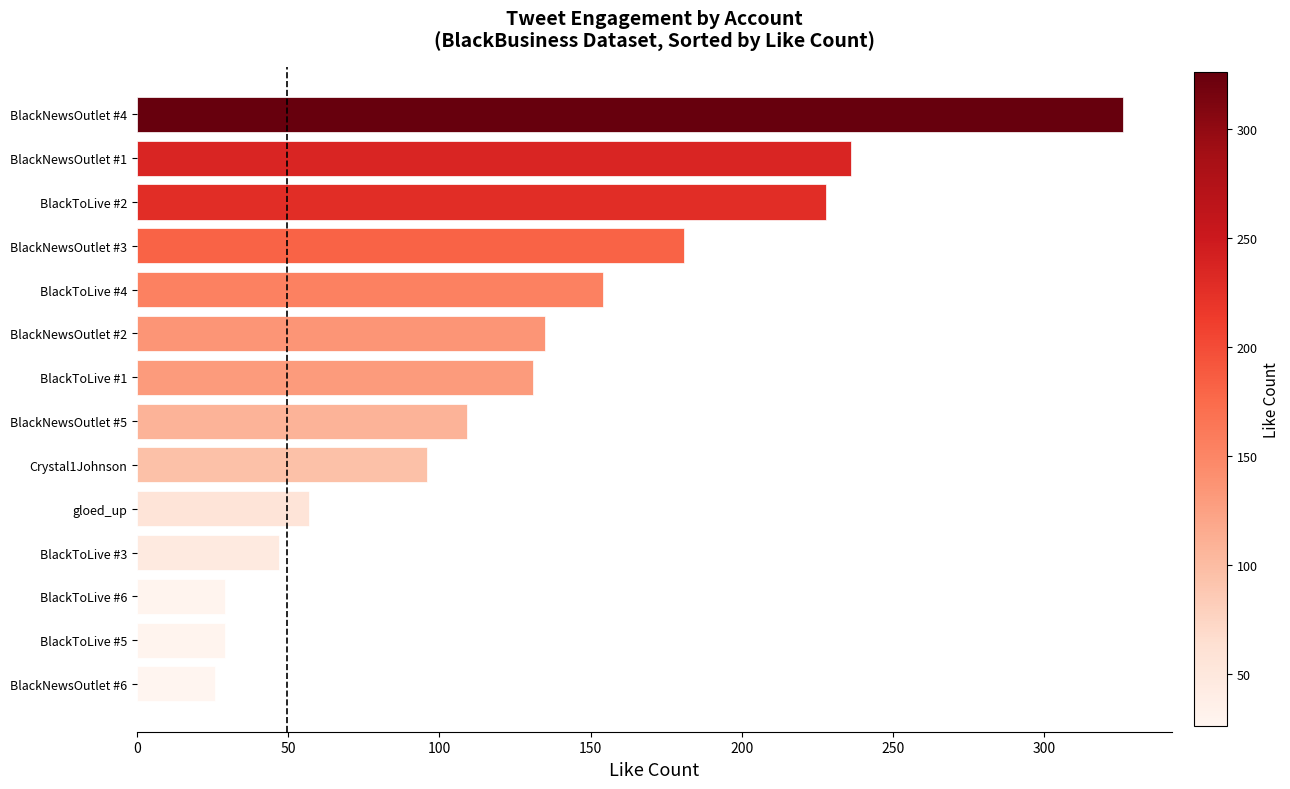

What is the difference between the maximum and minimum values?

300